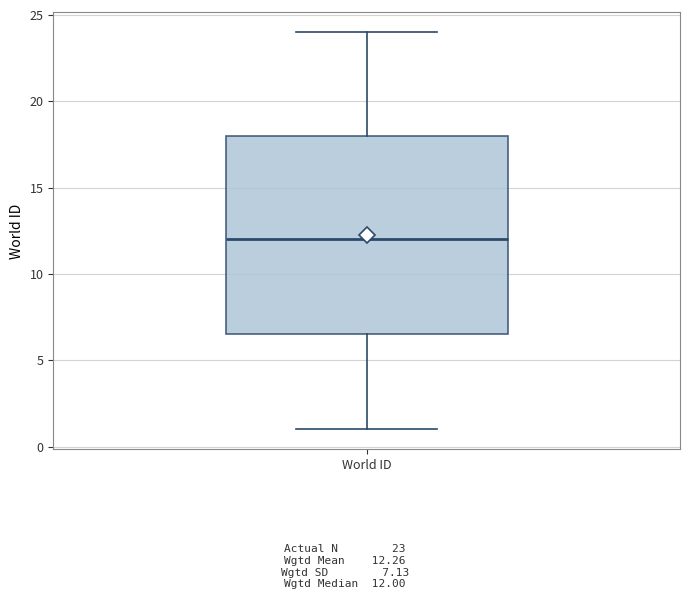

Read this box plot against the y-axis: the position of the median line, the range covered by the box, and the ends of both whiskers. The values are not printed on the chart, so give them approximately, as read against the axis.

median 12.0, box 6.5 to 18.0, whiskers 1.0 to 24.0